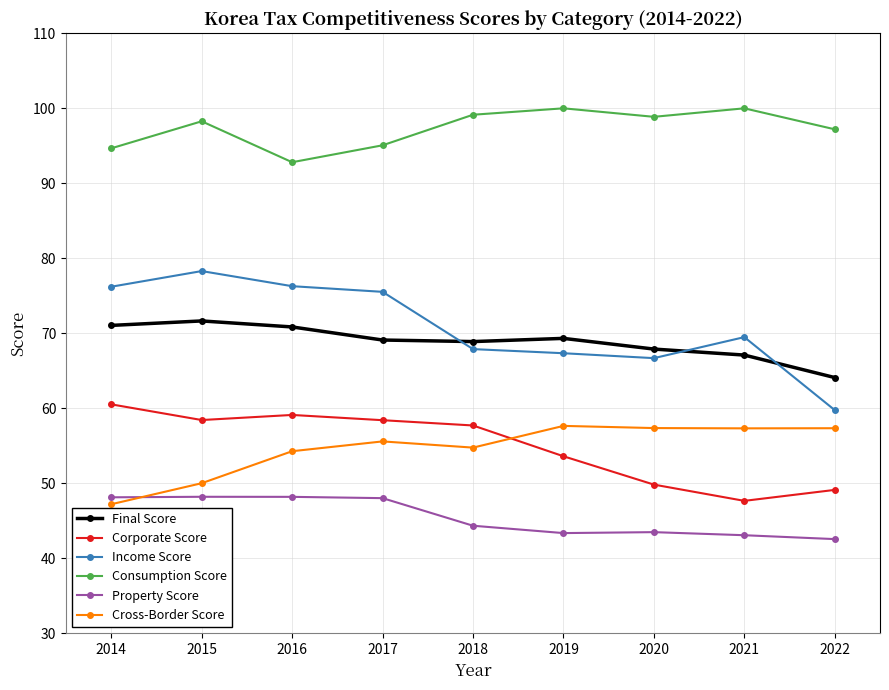

What is the difference between the Income Score values at 2020 and 2017?

8.8